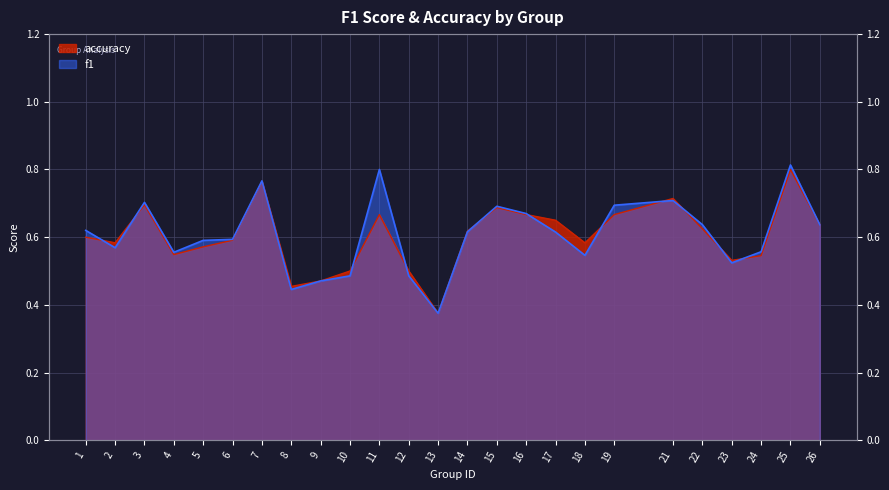

Which series has the largest range (max minus min)?

f1